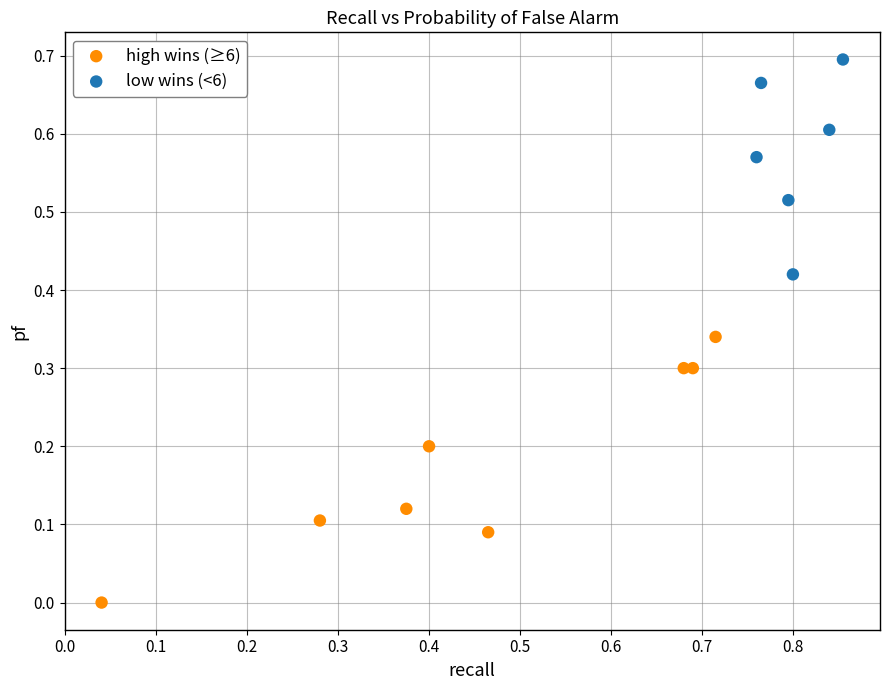

Which series has the widest spread of Y values?

high wins (≥6)